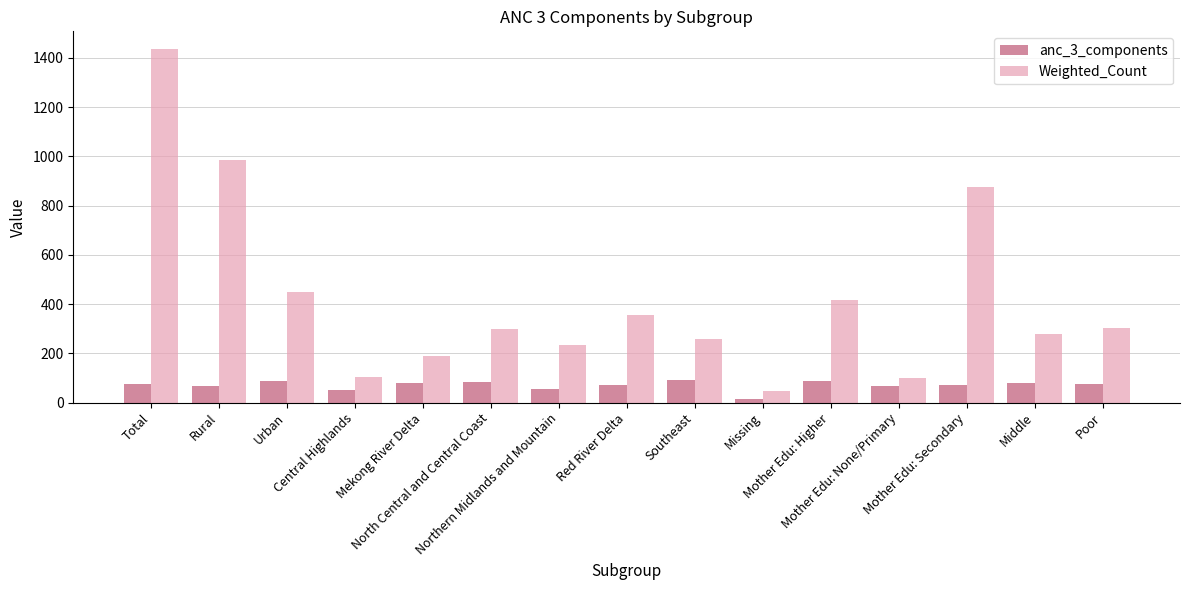

At how many categories does at least one series exceed 1181?

1